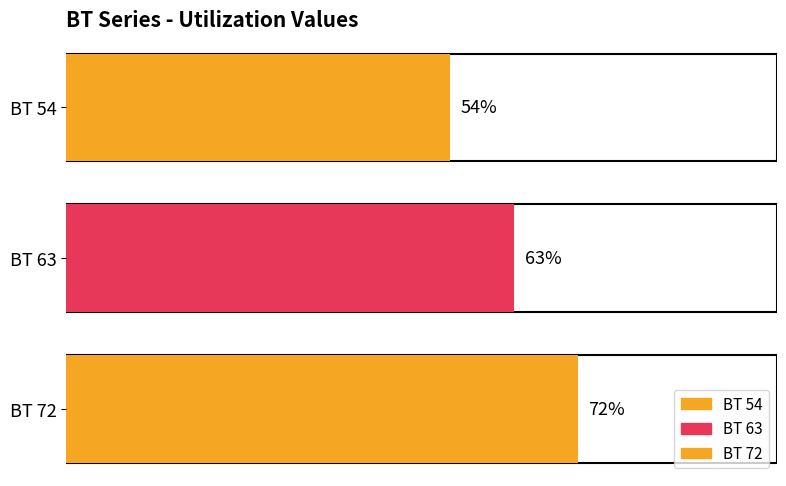

At which label does the data first exceed 63?

72